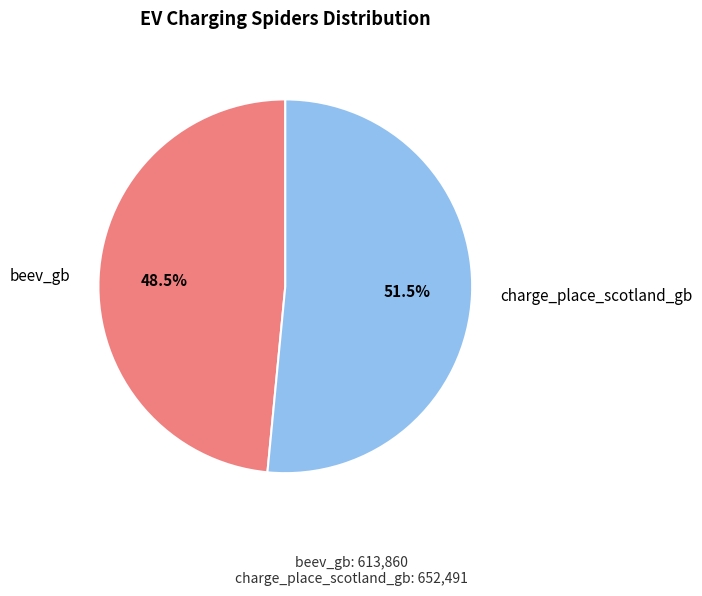

What is the majority slice?

charge_place_scotland_gb